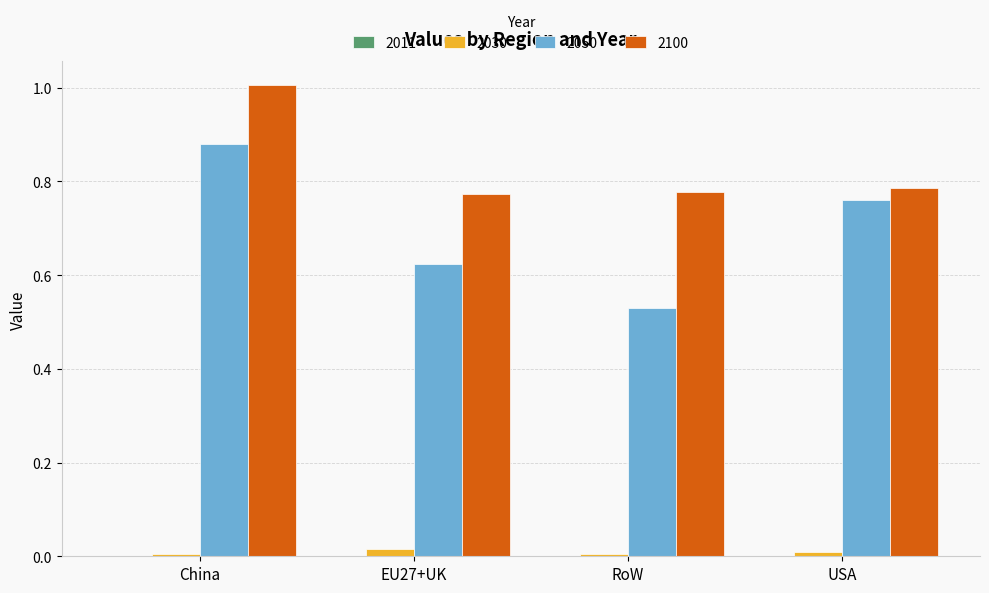

Is the value of 2100 at RoW greater than the value of 2050 at China?

No